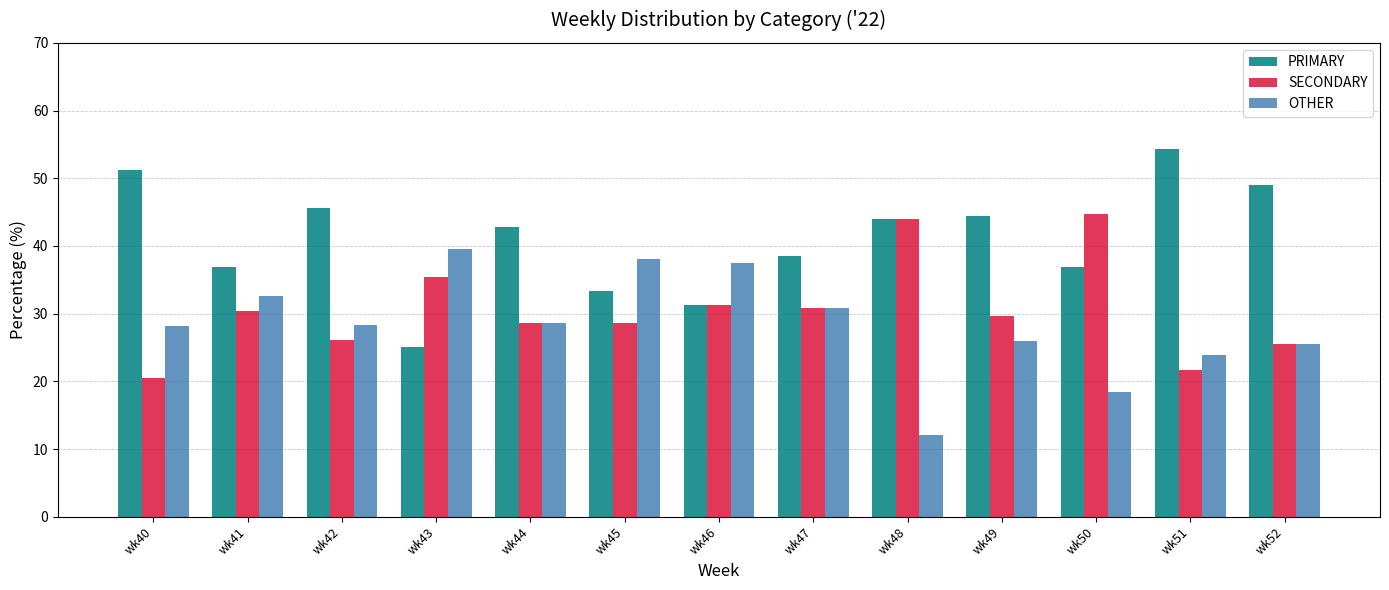

The PRIMARY series shows 10.3 at wk45. True or false?

False